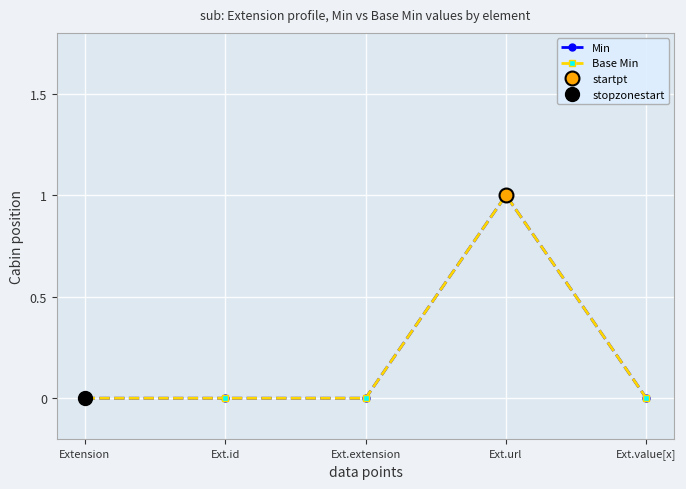

What is the difference between the maximum and minimum values in the Base Min series?

1